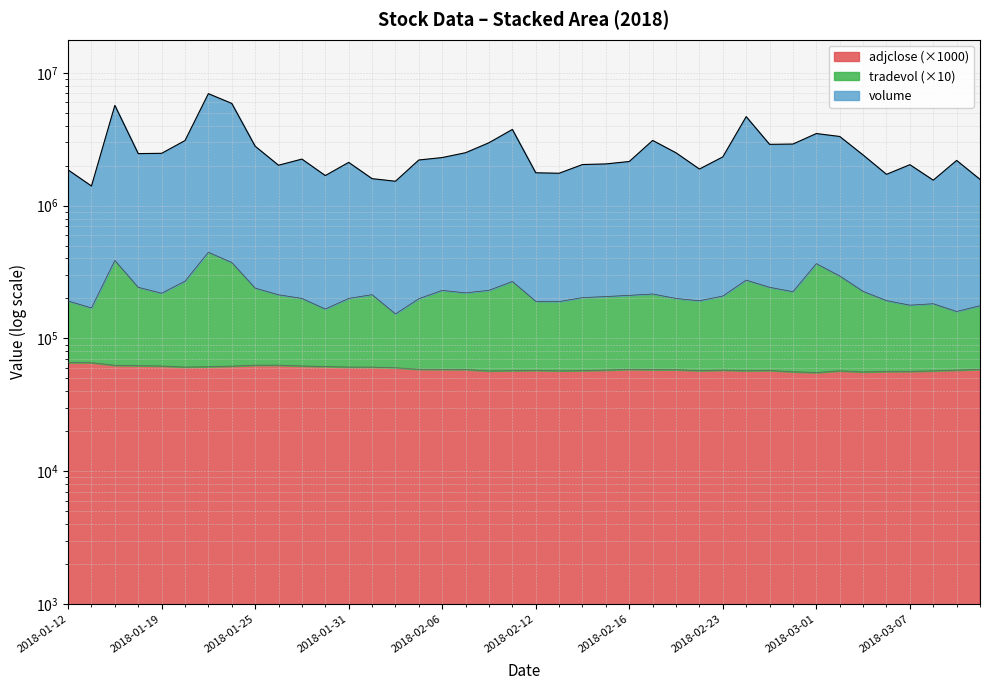

How many values in the tradevol series exceed 213190?

19